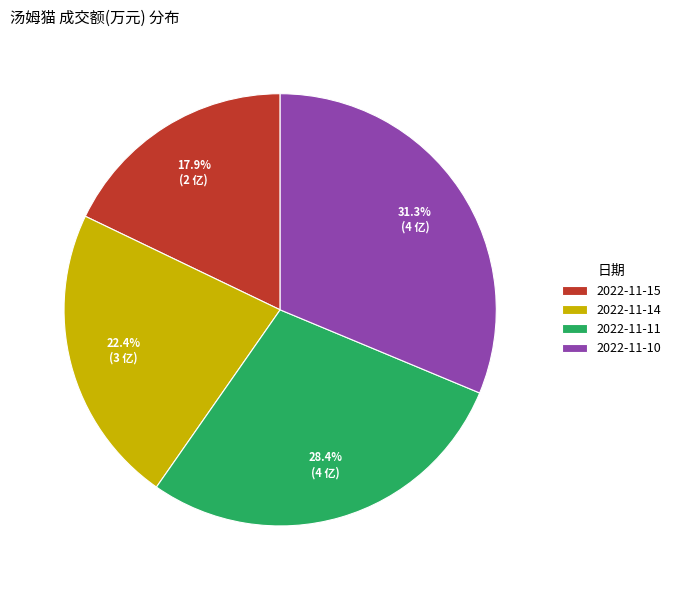

Between 2022-11-11 and 2022-11-10, which is larger?

2022-11-10